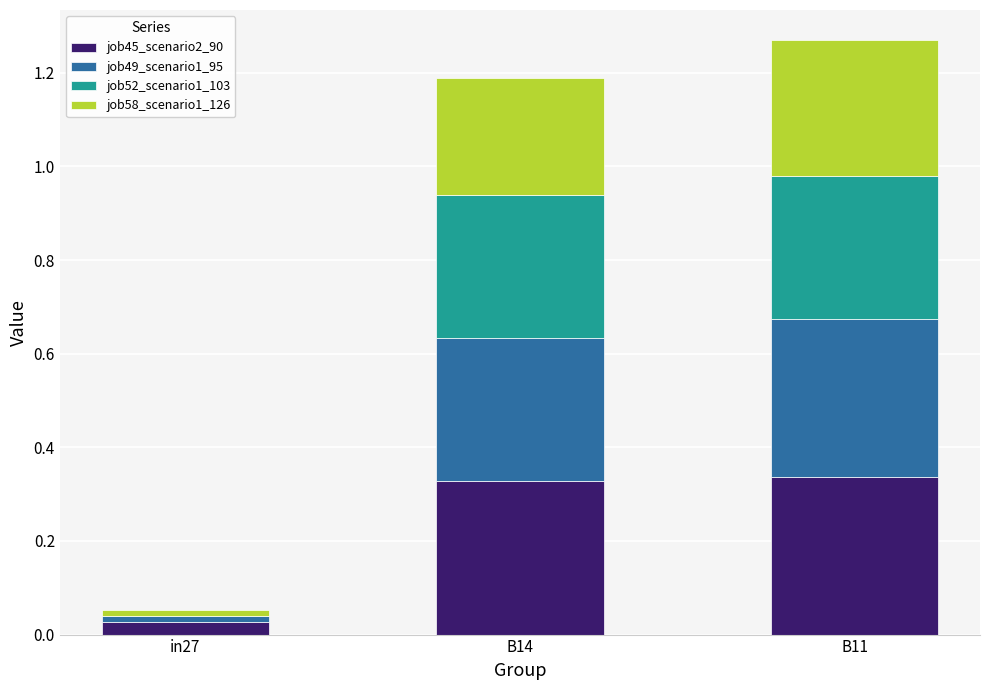

Does the chart contain stacked bars?

Yes